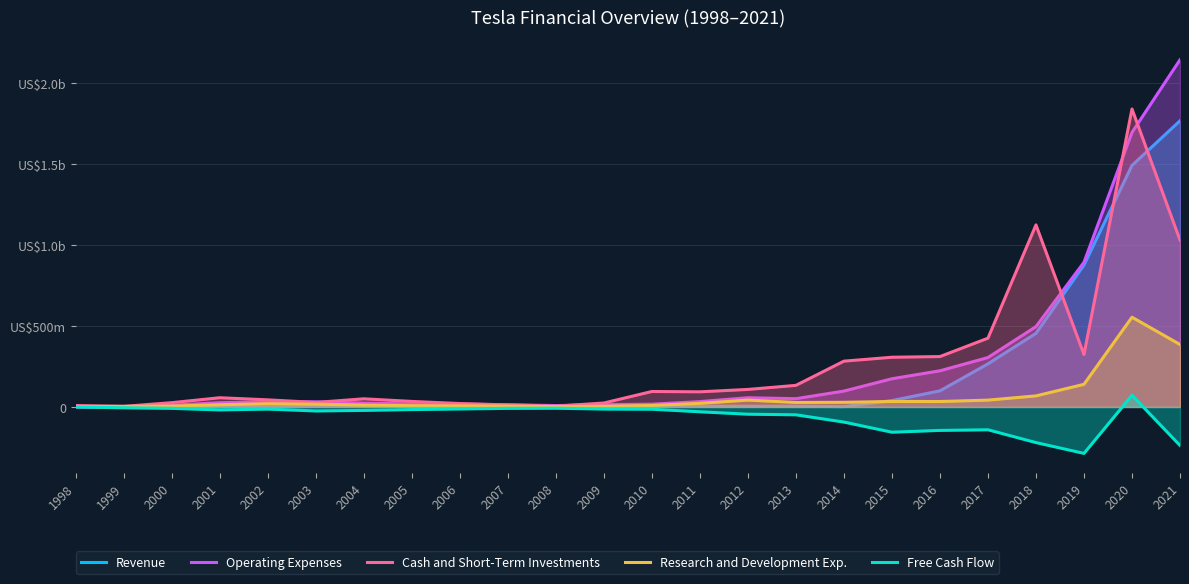

What is the approximate value of Operating Expenses at 2014?

97969000